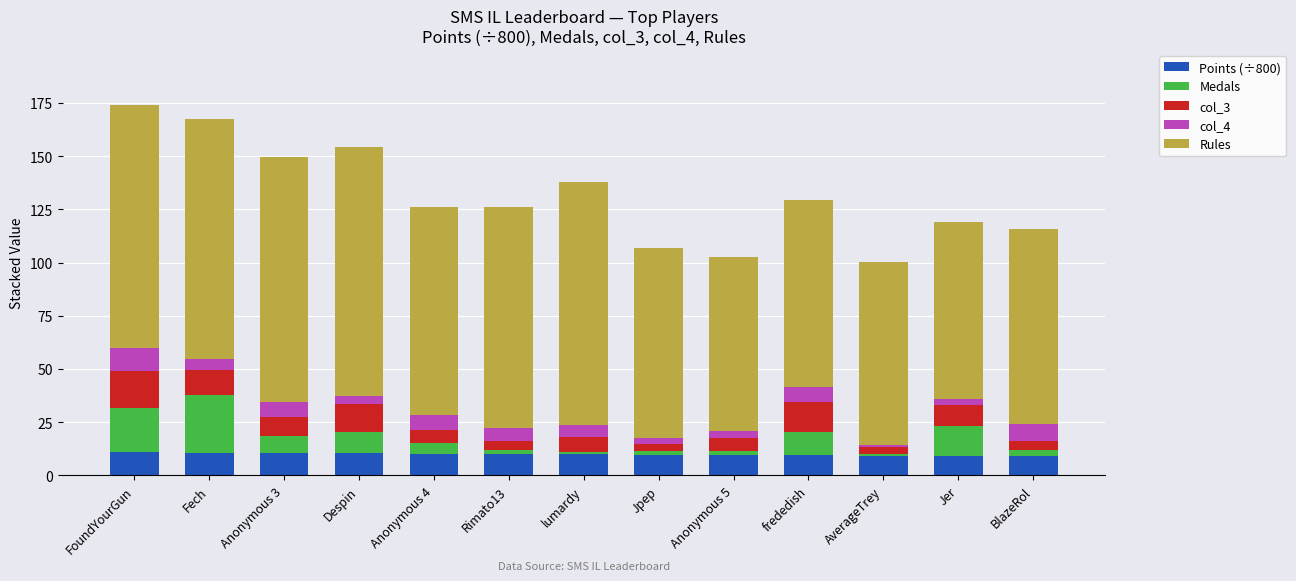

The value of Points (÷800) at Anonymous 5 is 9.6. True or false?

True